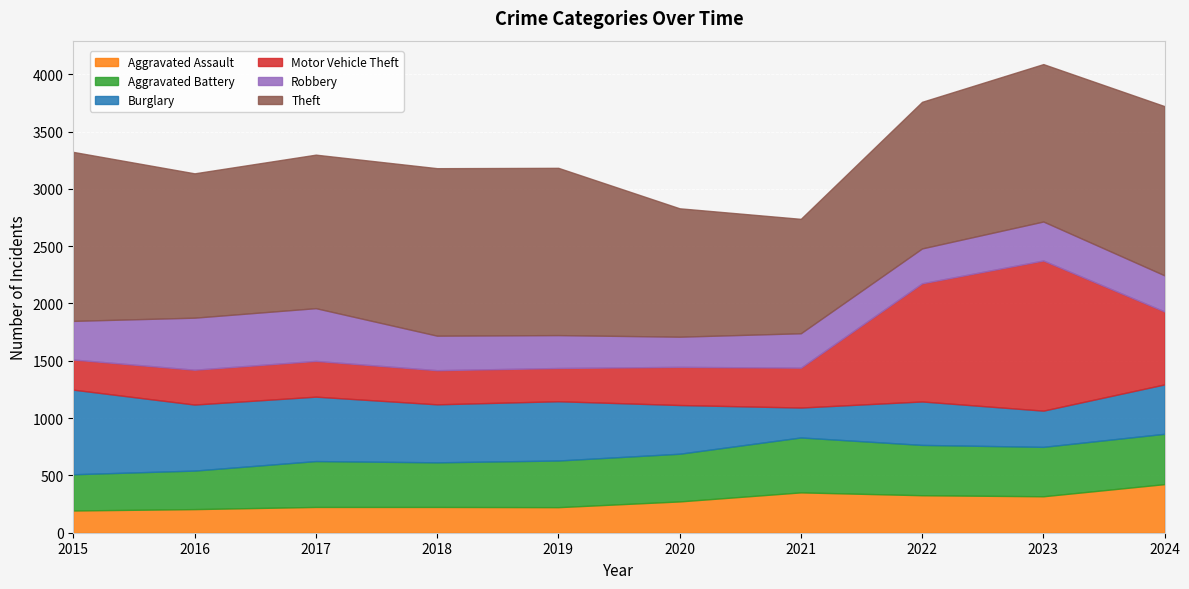

How many lines are shown in the chart?

6